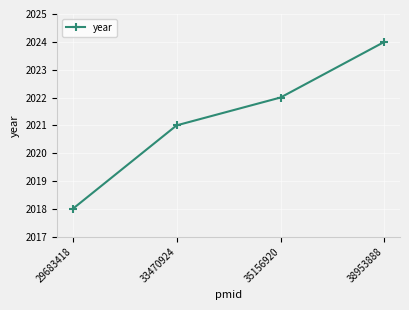

What is the value of the 1st point from the left?

2018